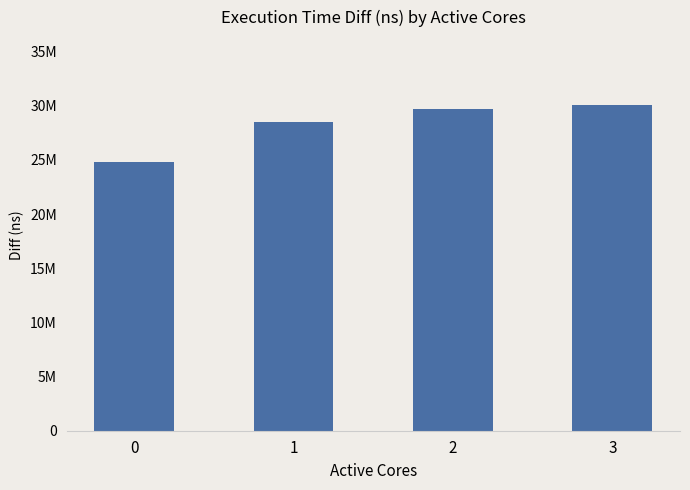

Which category has the highest value across all series?

3